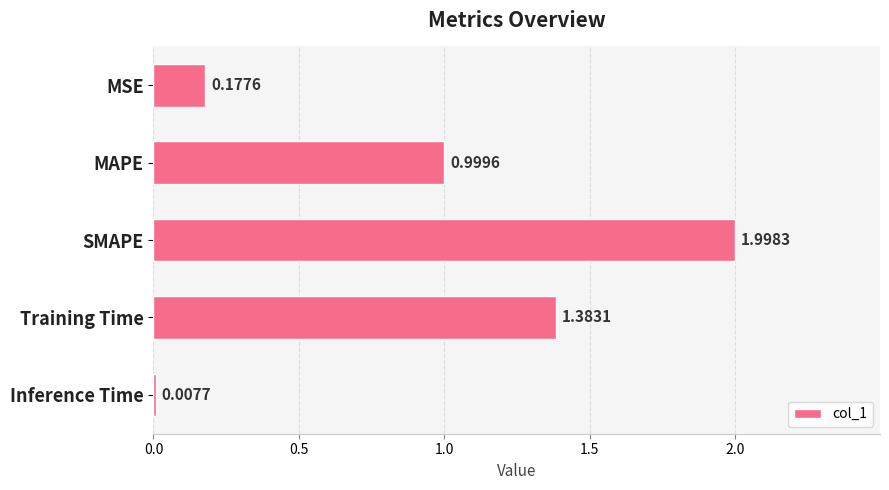

What is the sum of the values at MAPE and SMAPE?

3.0